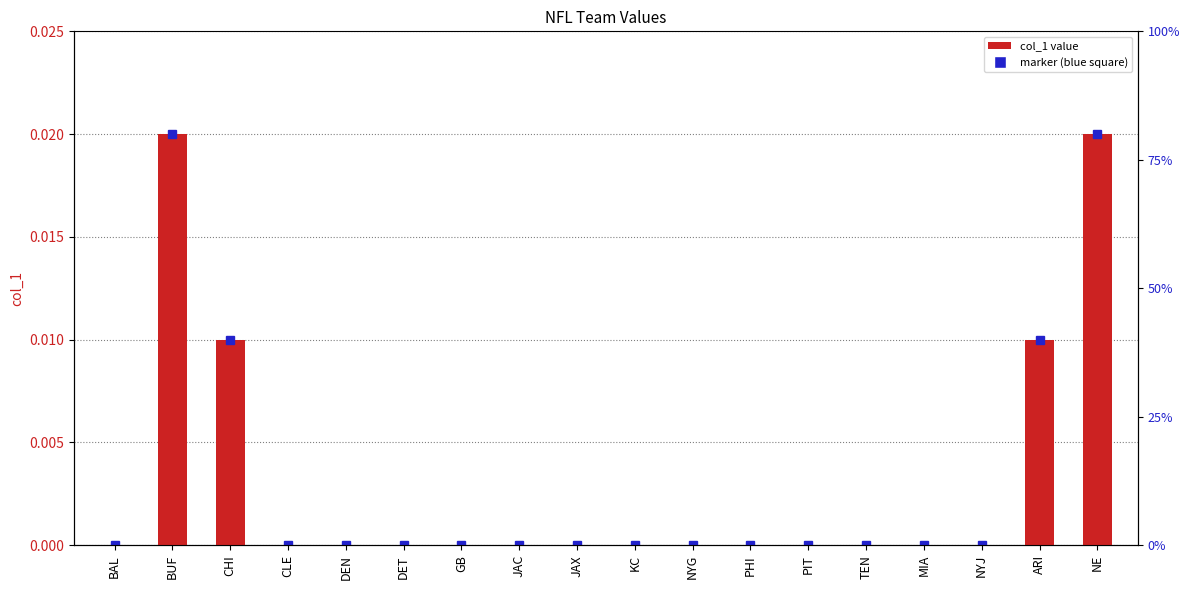

Which has a higher value, TEN or GB?

TEN